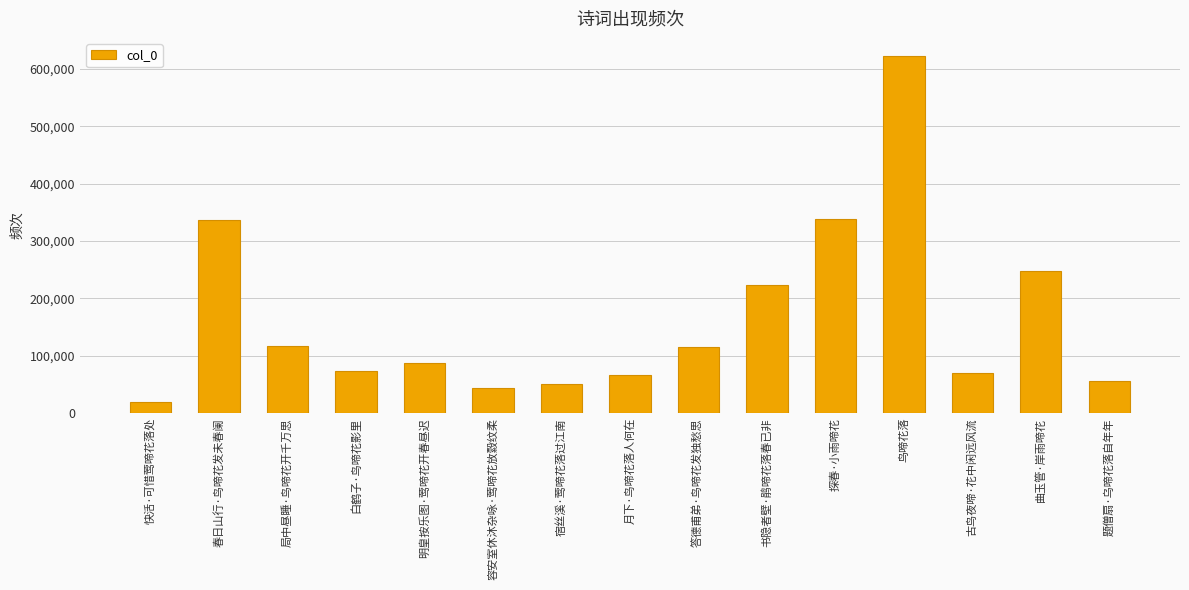

At which label does the data first exceed 87544?

春日山行·鸟啼花发未春阑